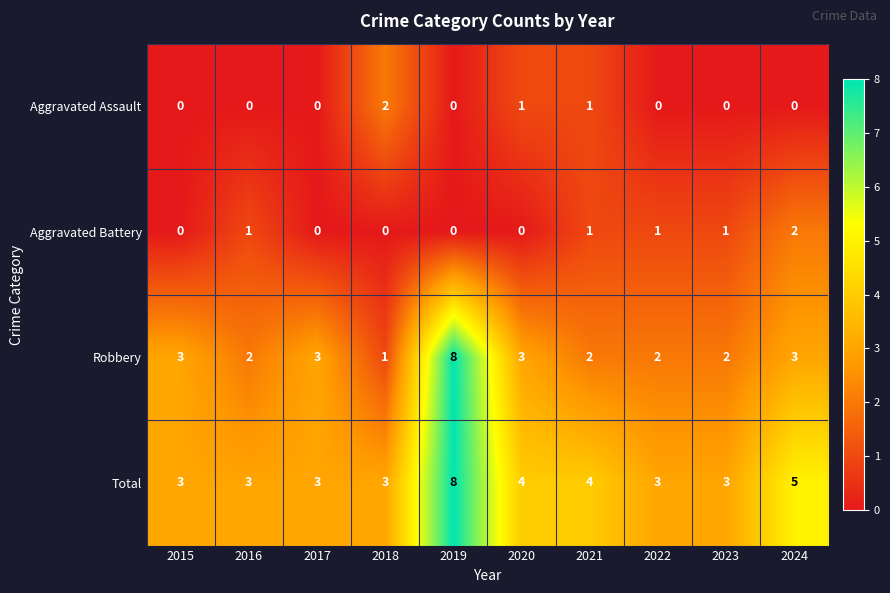

Rank the series at 2020 from lowest to highest value.

Aggravated Battery, Aggravated Assault, Robbery, Total